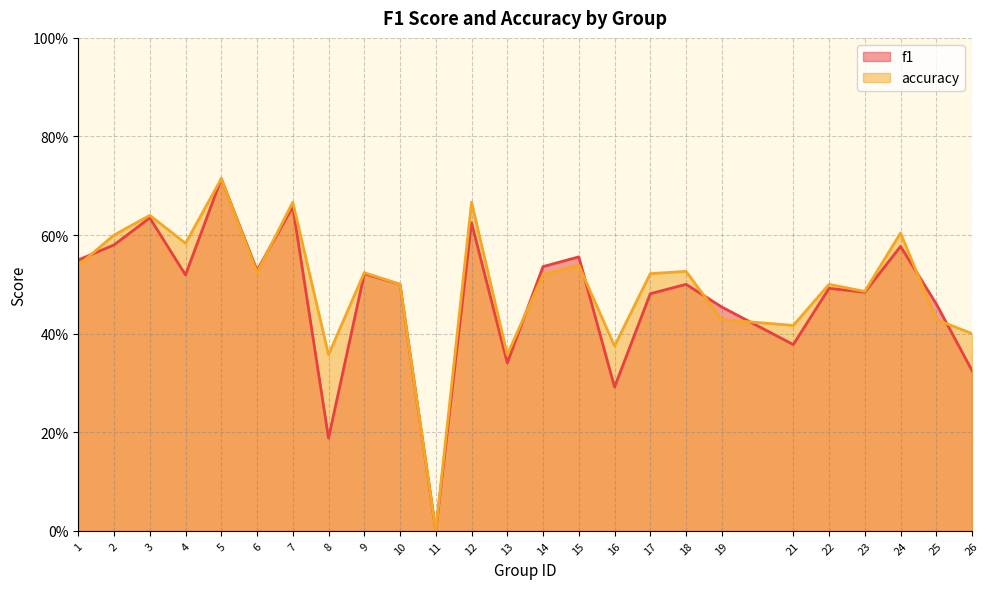

At which category does the chart reach its peak across all series?

5